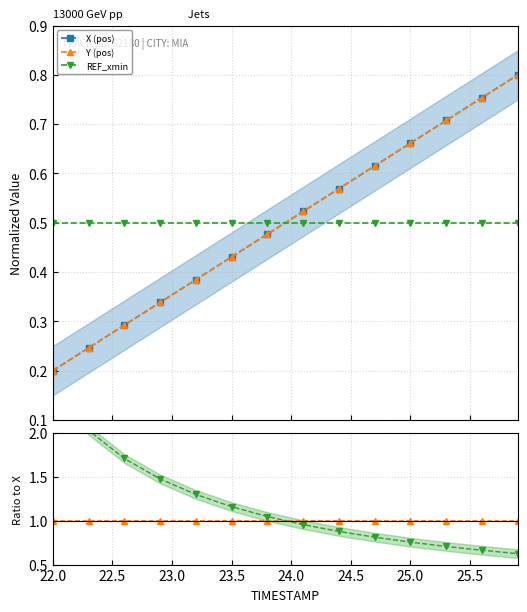

Count the Y (pos) values in the range 0 to 1.

14